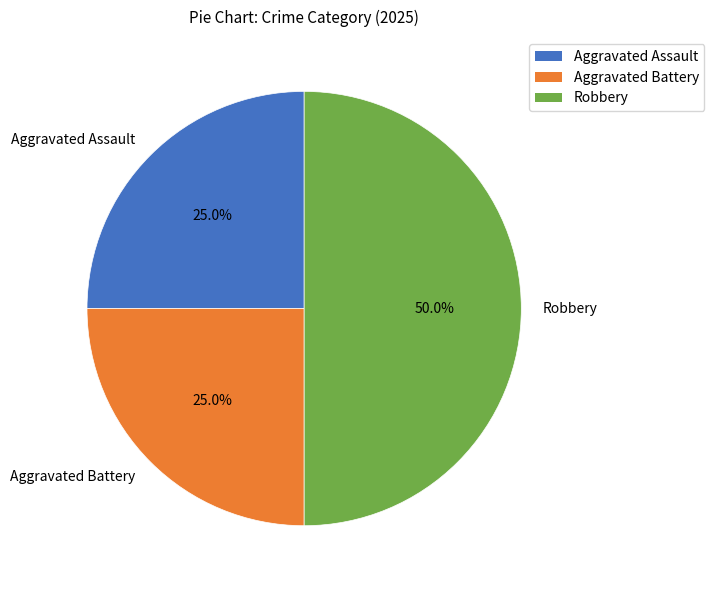

To the nearest percent, what is the difference between the Robbery and Aggravated Battery slice percentages?

25%